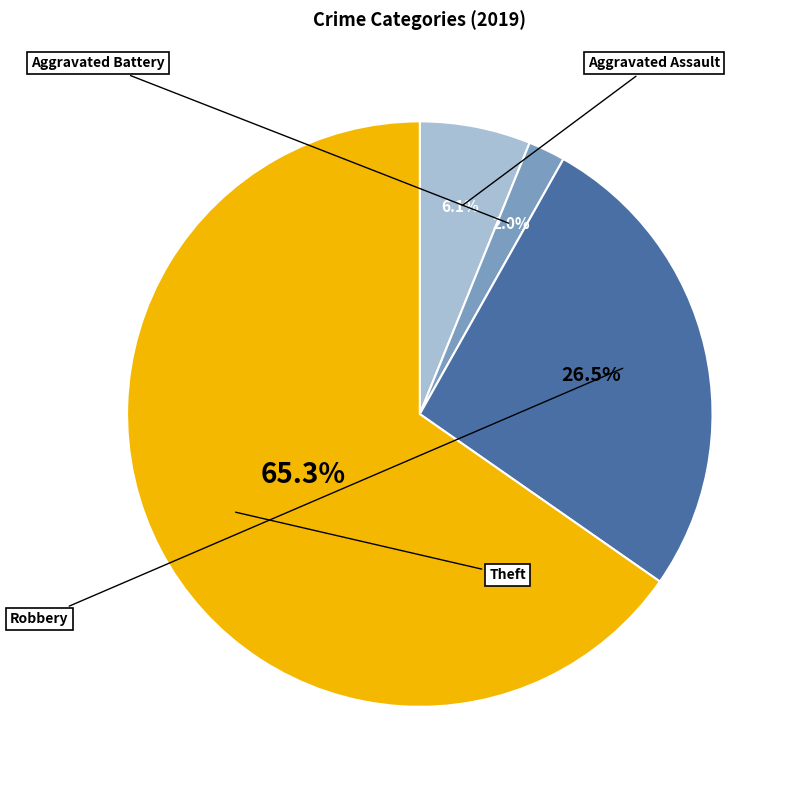

Is there any slice that represents more than half of the pie?

Yes